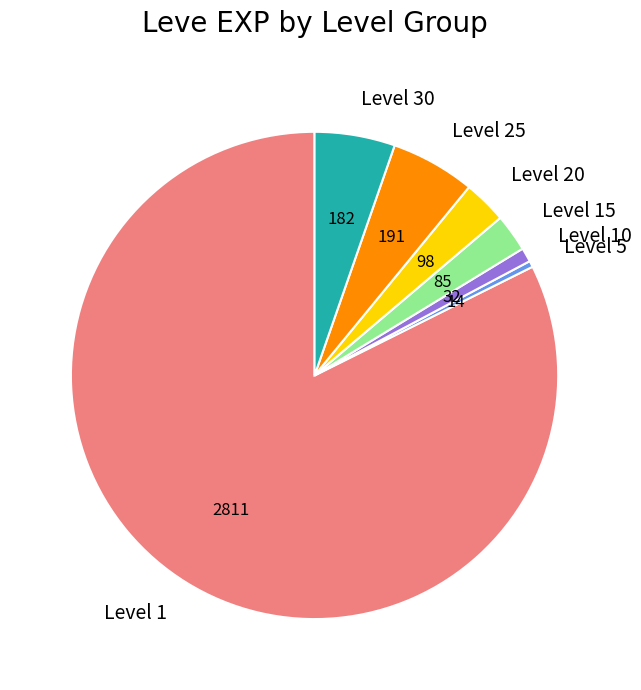

What is the largest slice in the pie chart?

Level 1